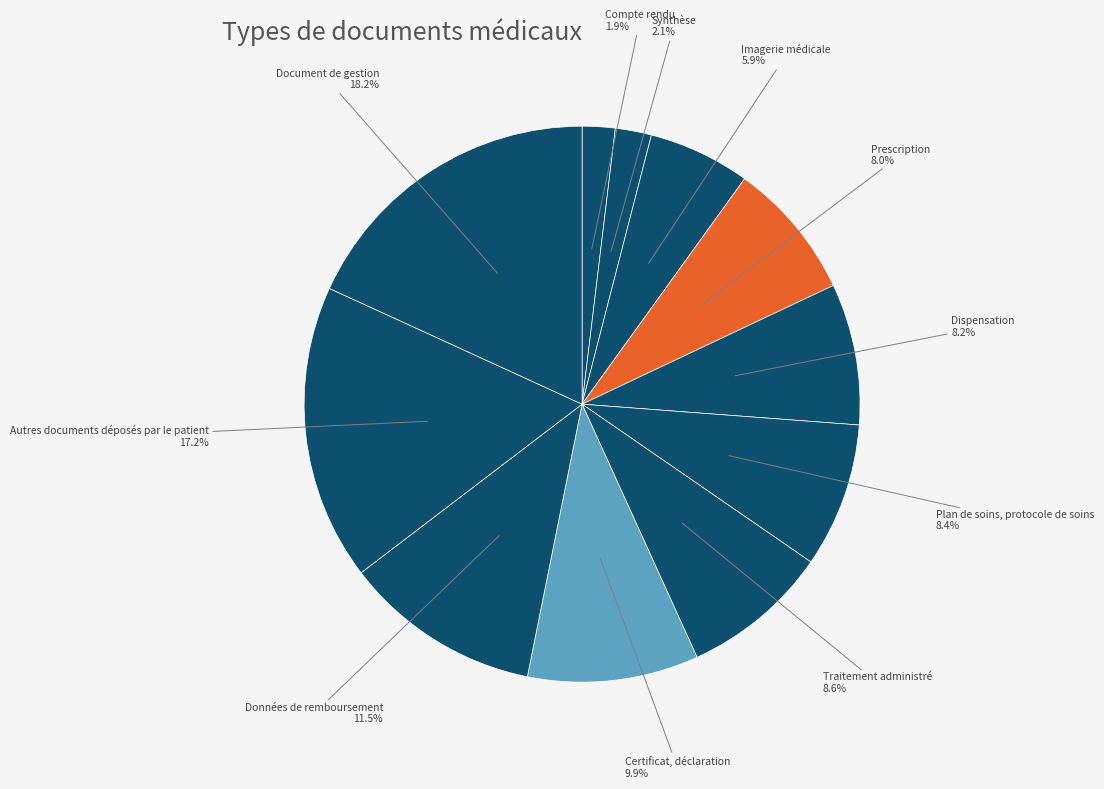

Rank the categories by value from lowest to highest.

Compte rendu, Synthèse, Imagerie médicale, Prescription, Dispensation, Plan de soins, protocole de soins, Traitement administré, Certificat, déclaration, Données de remboursement, Autres documents déposés par le patient, Document de gestion